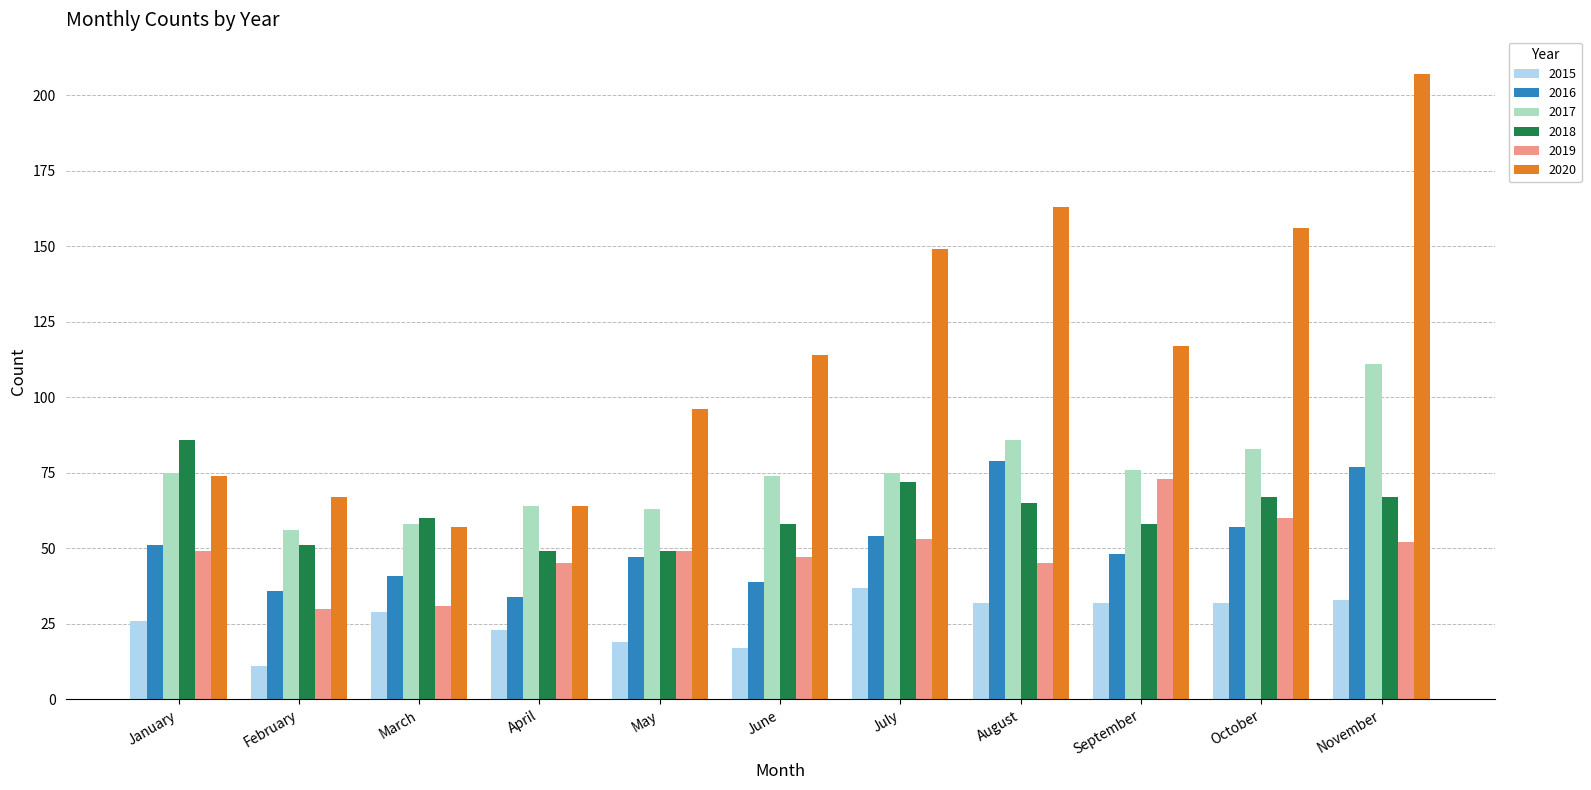

Which series has the largest total across all categories?

2020